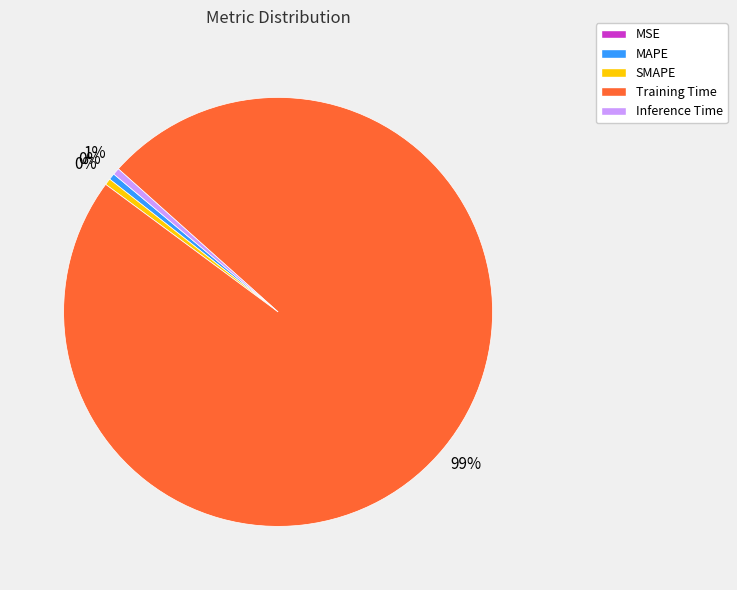

To the nearest percent, what portion does Training Time represent?

99%